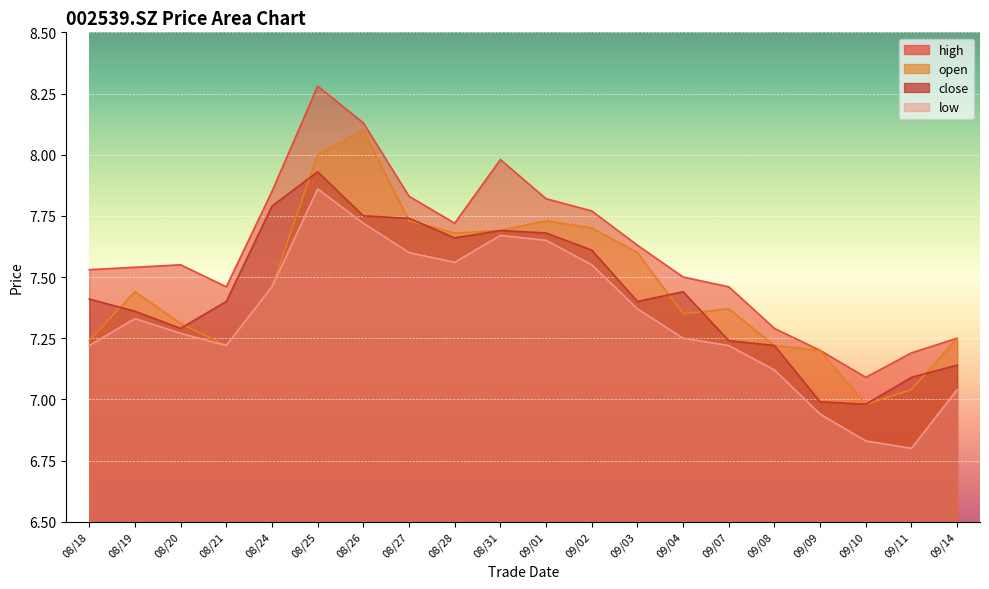

Which label corresponds to the largest value in the chart?

08/25